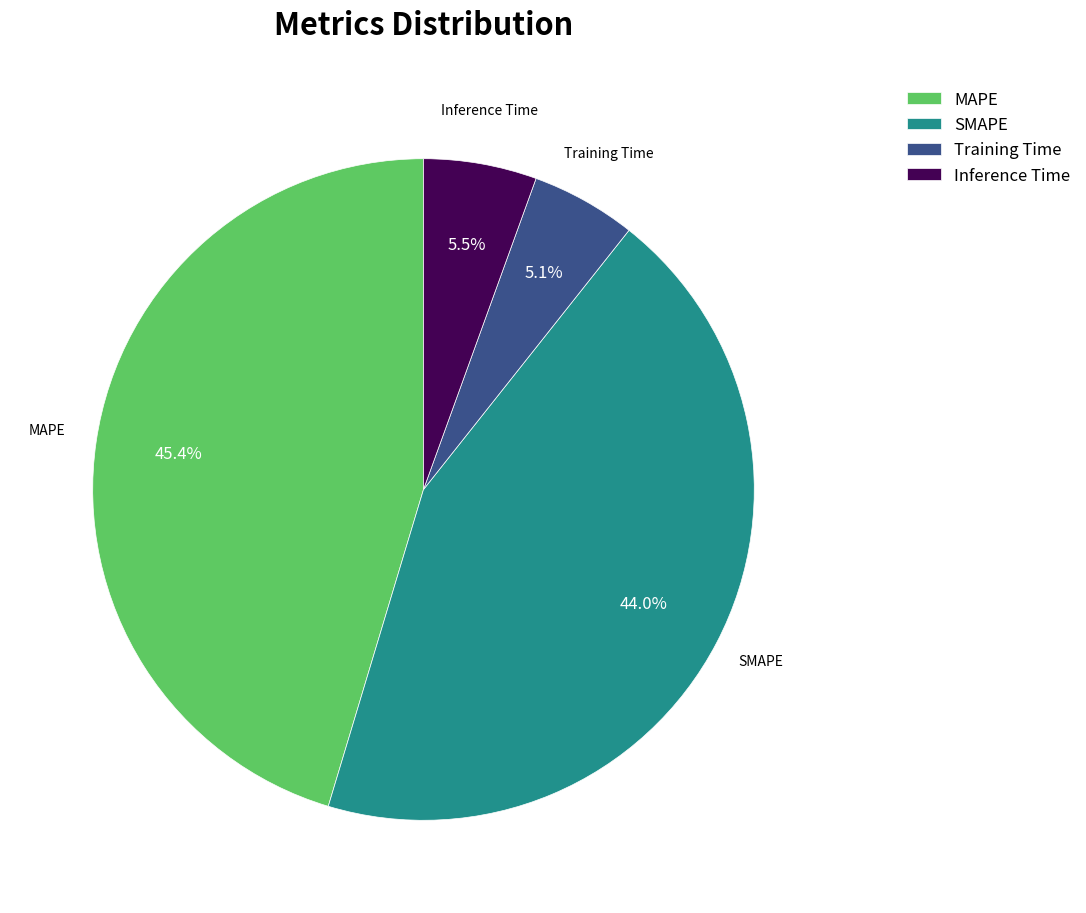

Is Training Time the majority of the pie?

No